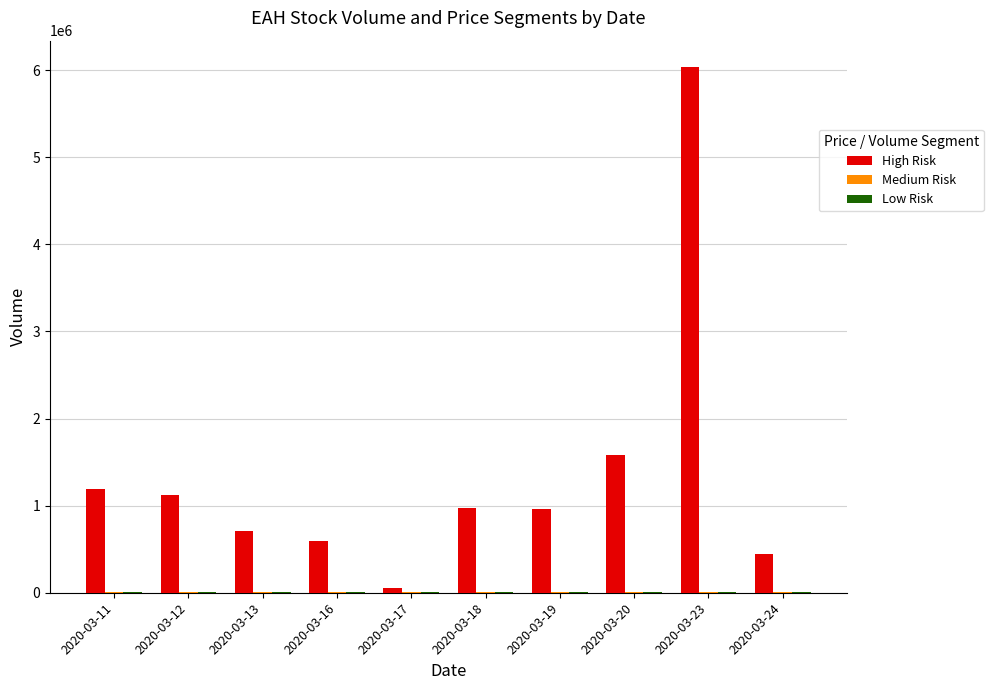

Count the number of categories in the chart.

10